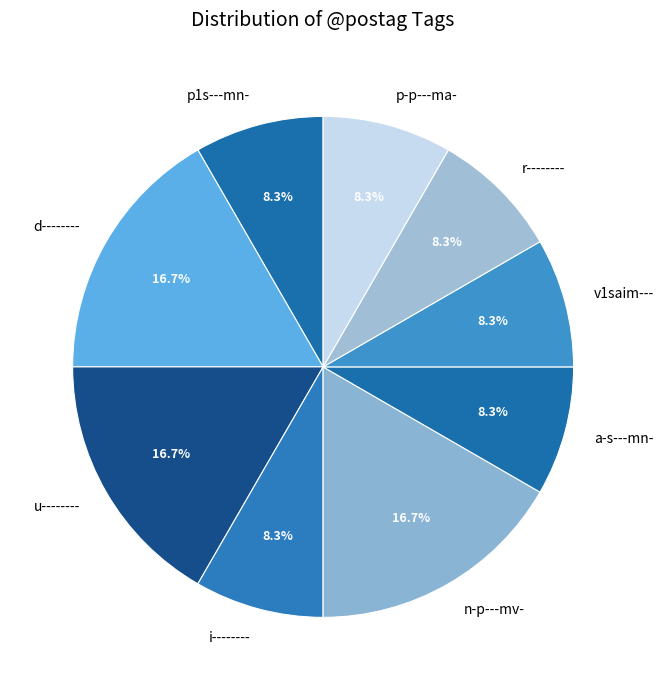

Approximately how many times larger is the value at r-------- compared to v1saim---?

1.0